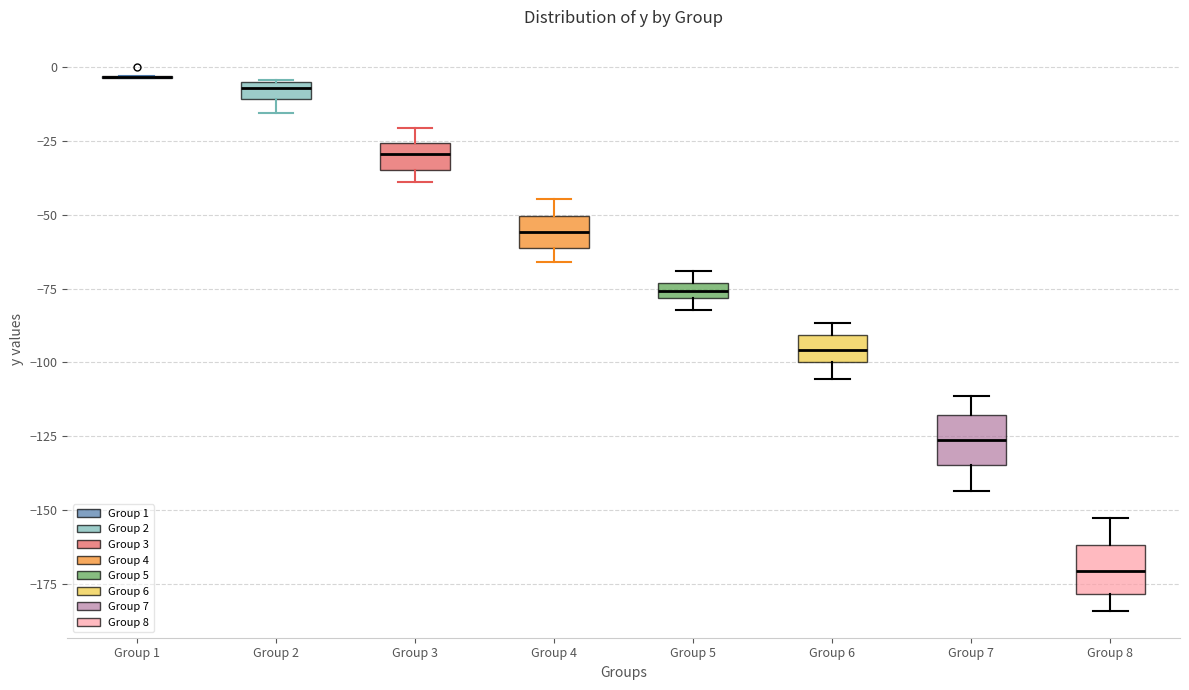

Where is the lower edge of the box for Group 5 on the y-axis? The values are not printed on the chart, so give them approximately, as read against the axis.

-80